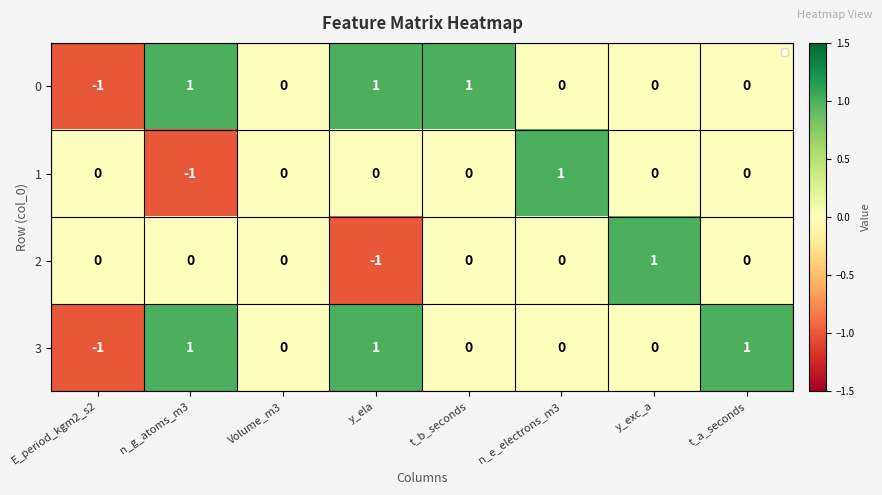

Count the 0 values in the range 0 to 1.

7